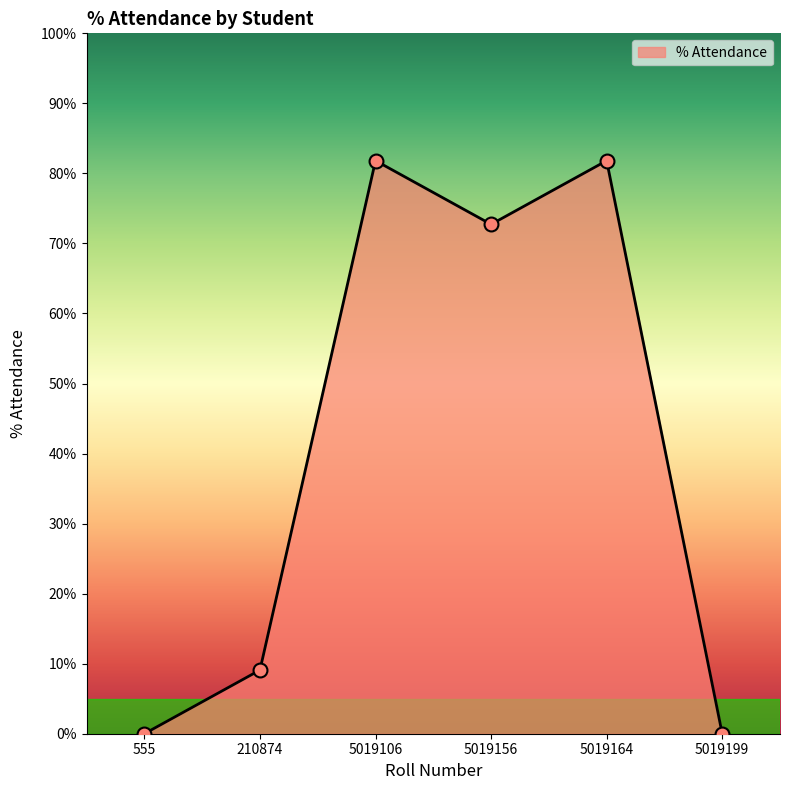

How many interior local peaks (higher than both neighbors) does the data have?

2